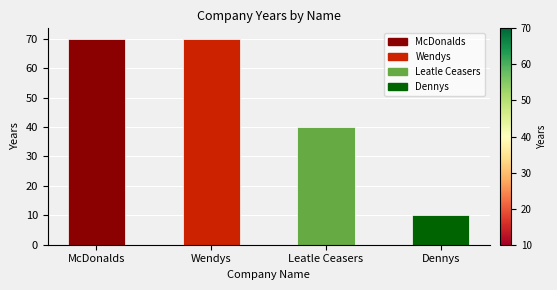

What is the label of the 3rd bar from the right?

Wendys